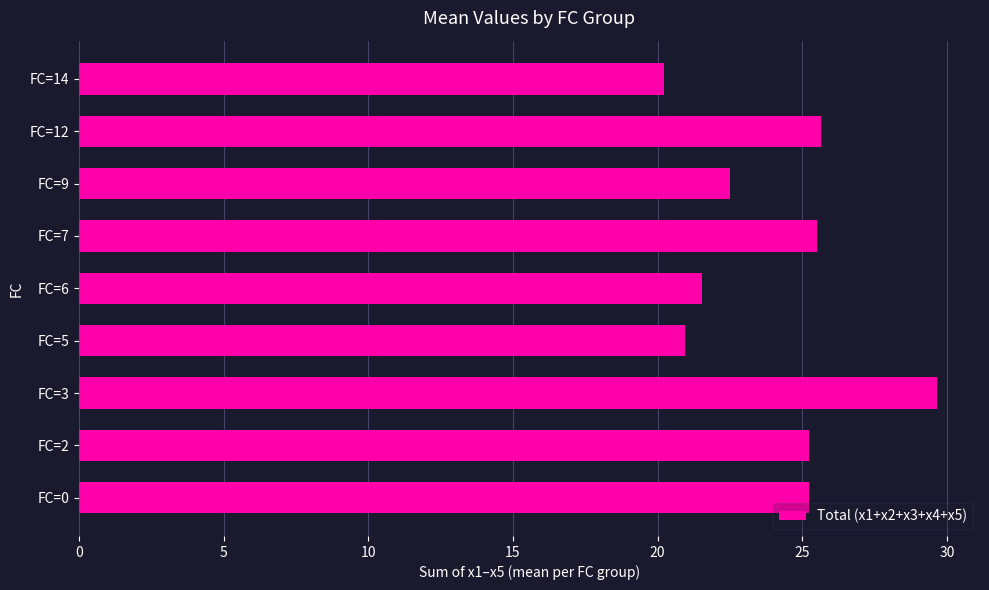

True or false: the data shows 21.6 at FC=6.

True